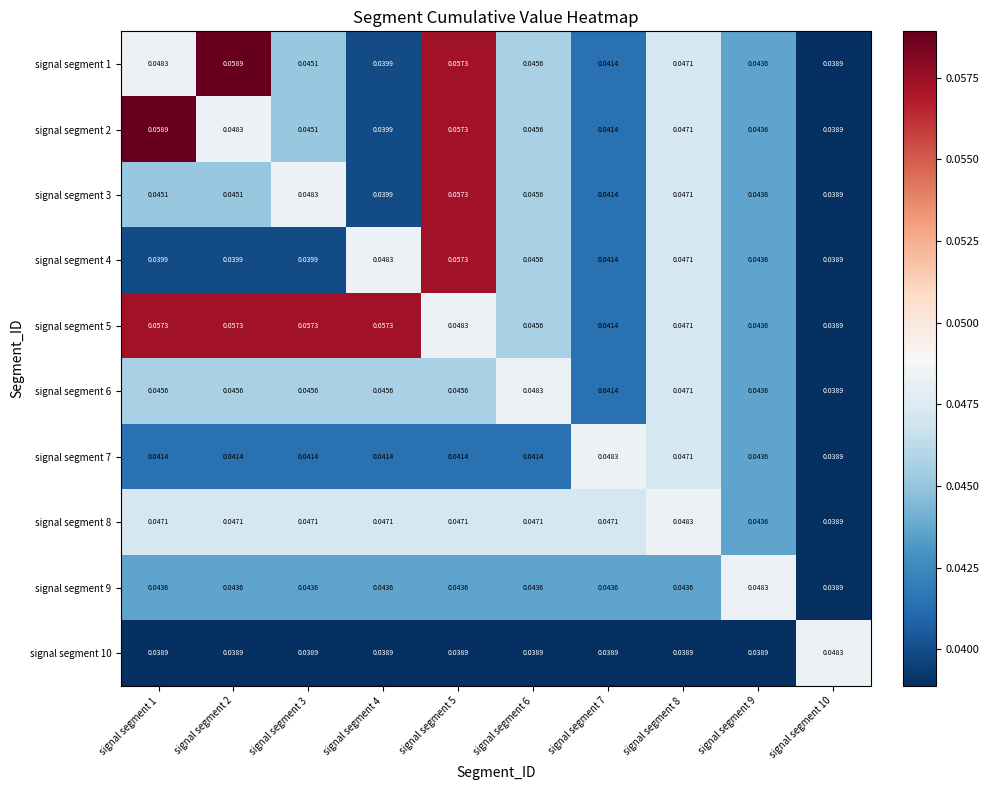

At how many categories does at least one series exceed 0?

10